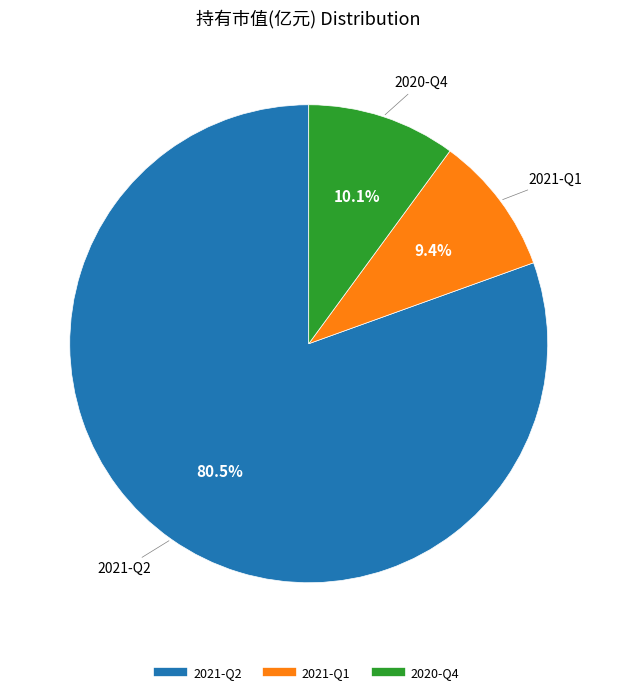

To the nearest percent, what is the average slice percentage?

33%